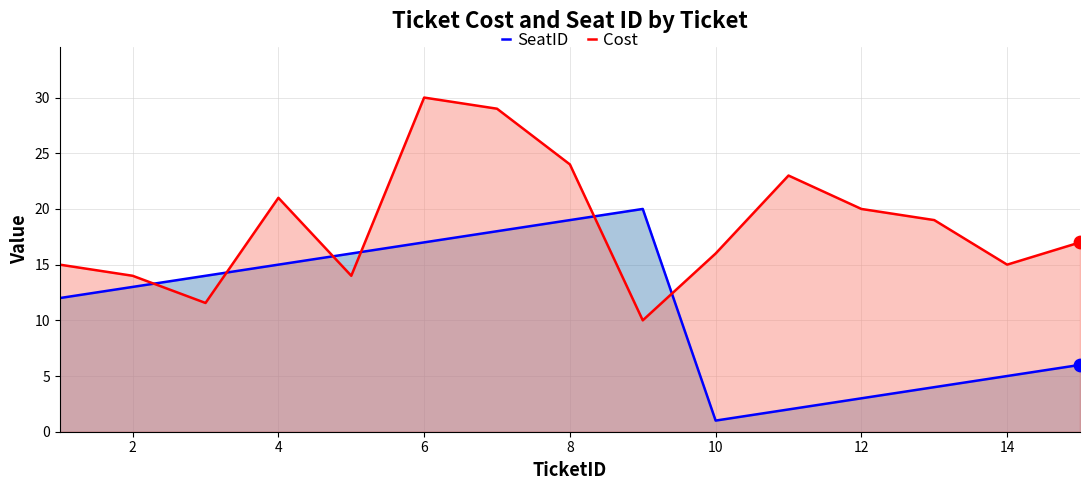

Which series has the largest total across all categories?

Cost